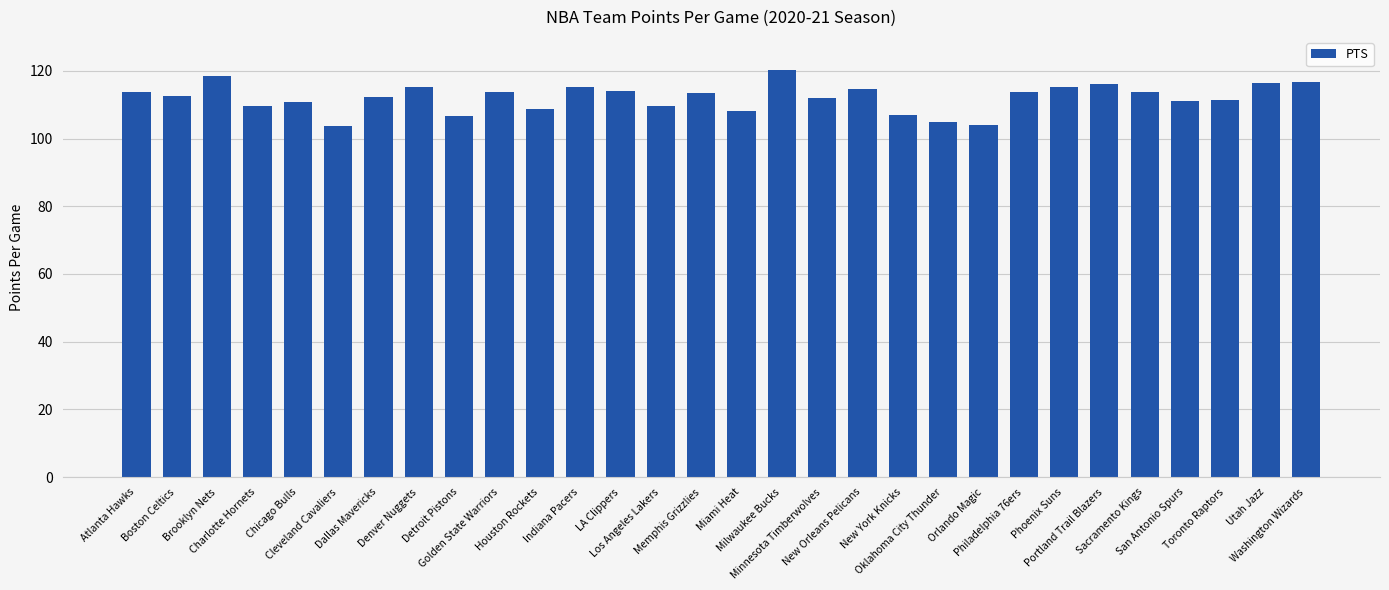

What is the greatest value displayed?

120.1